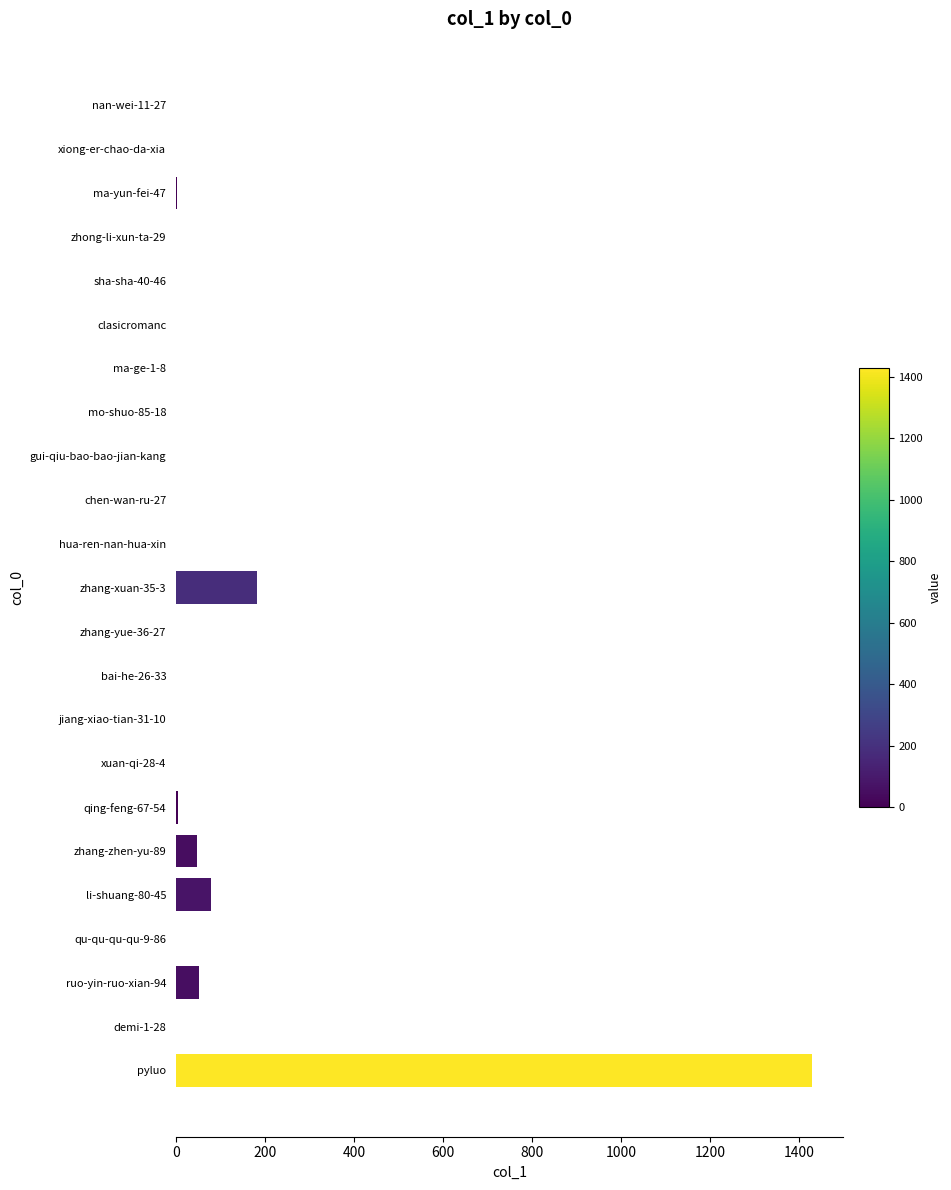

The chart shows a value of 0 at sha-sha-40-46. True or false?

True